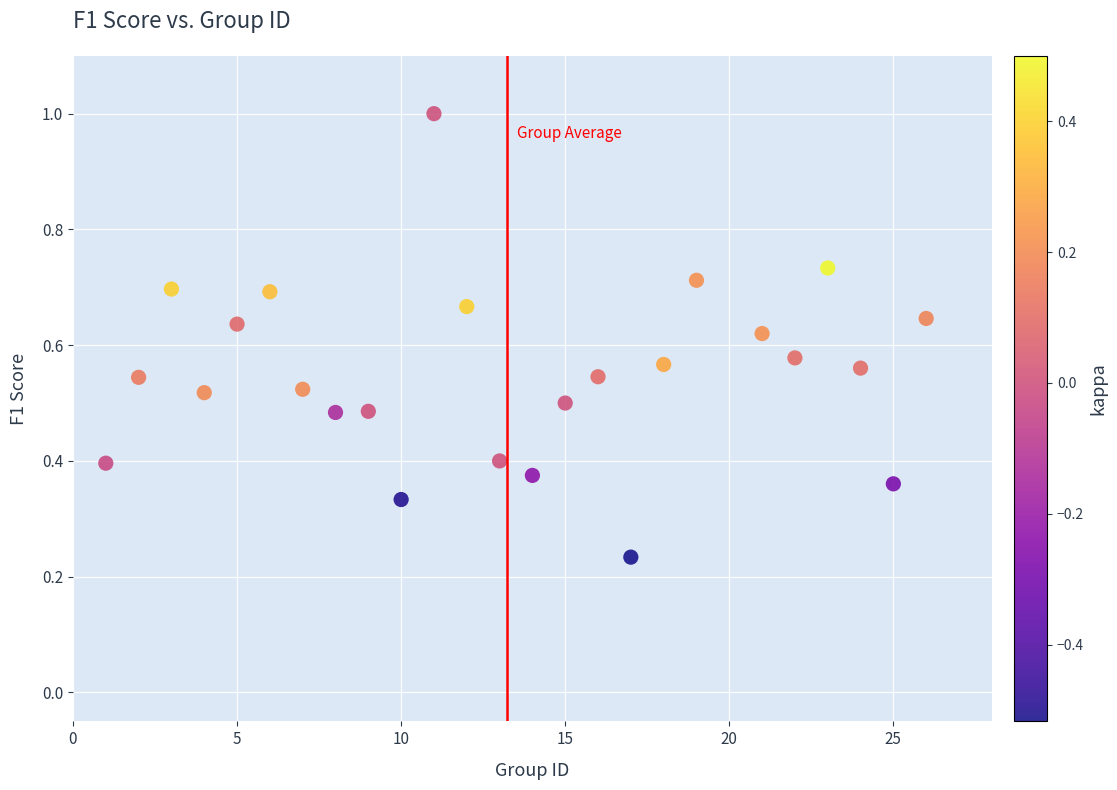

What is the range of Y values (max minus min)?

0.8